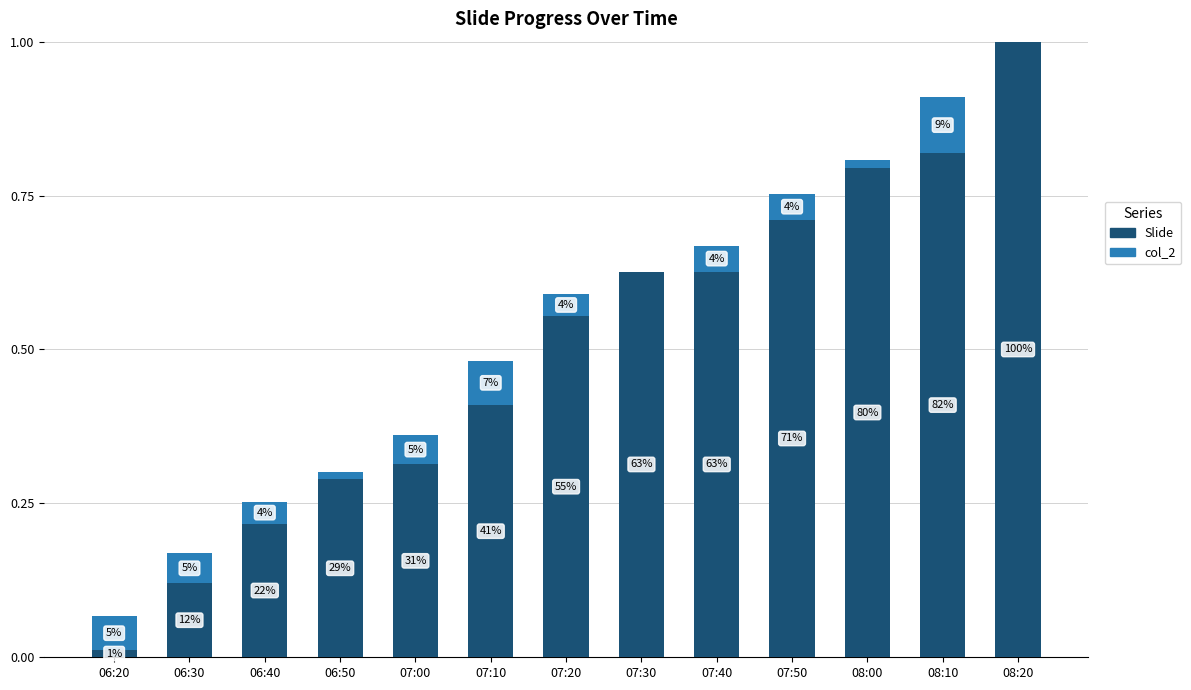

The Slide series shows 0.2 at 07:10. True or false?

False